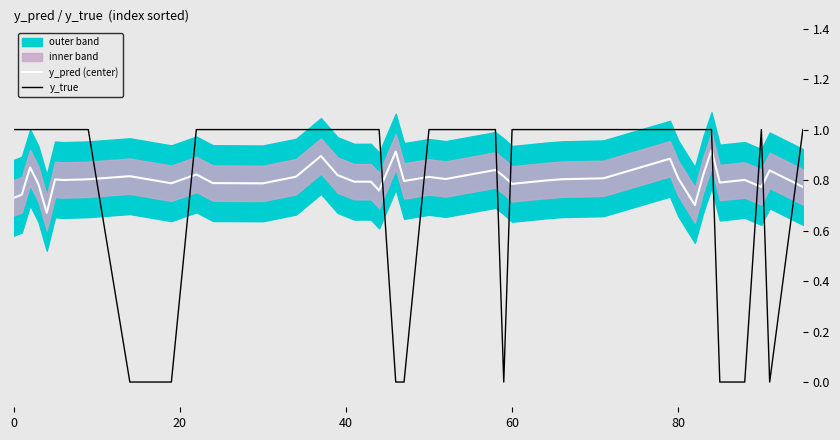

True or false: y_true and y_pred (center) cross at least once.

True